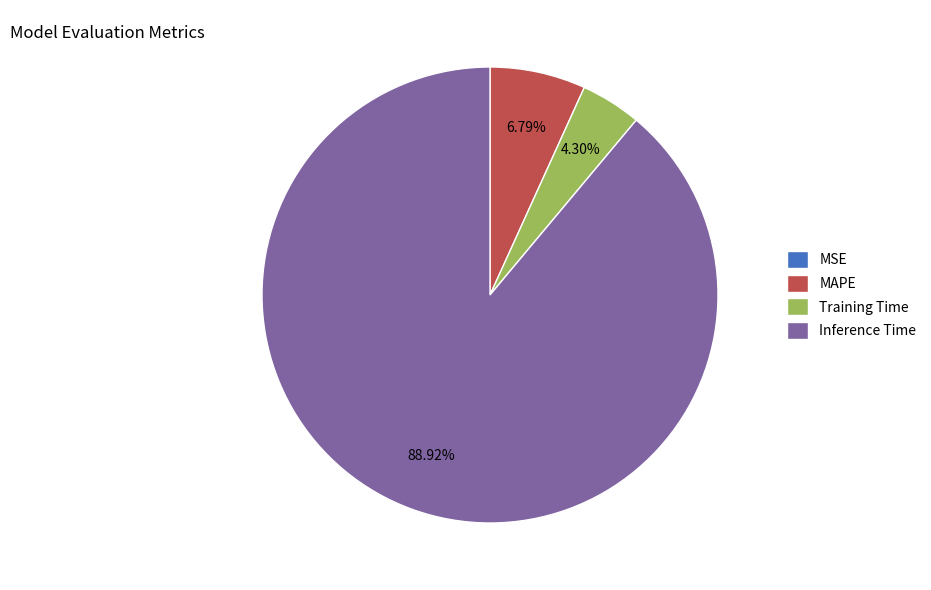

Combined, do MAPE and Training Time account for over 50%?

No